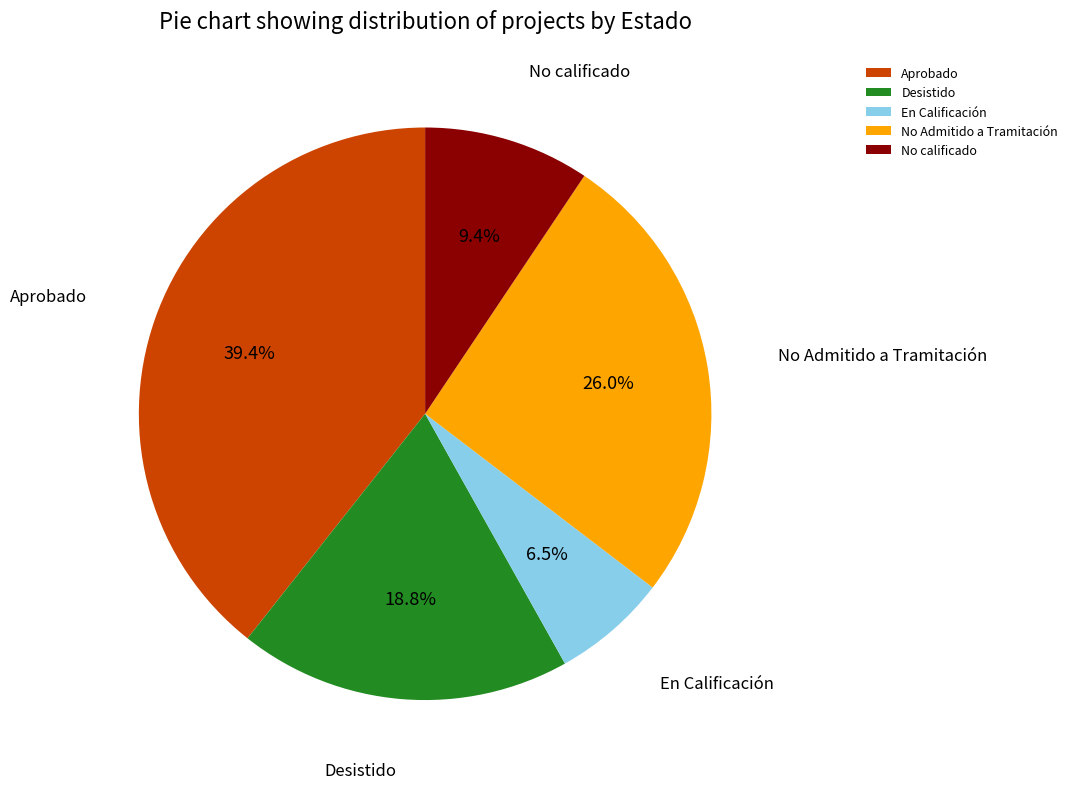

Which category has the biggest portion of the pie?

Aprobado